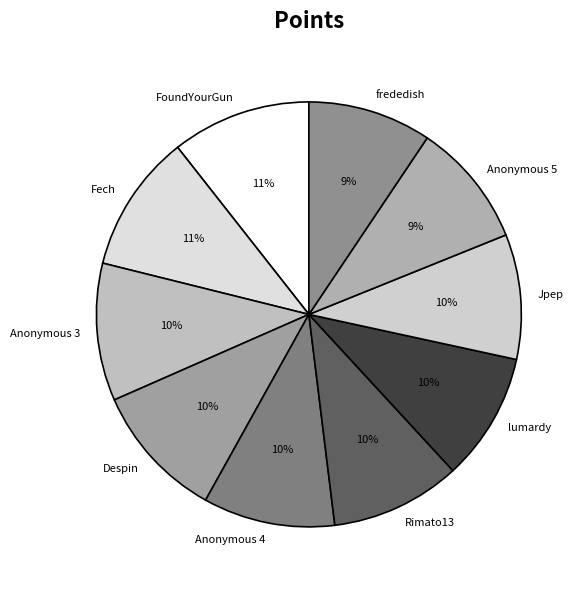

Which slice is the largest?

FoundYourGun